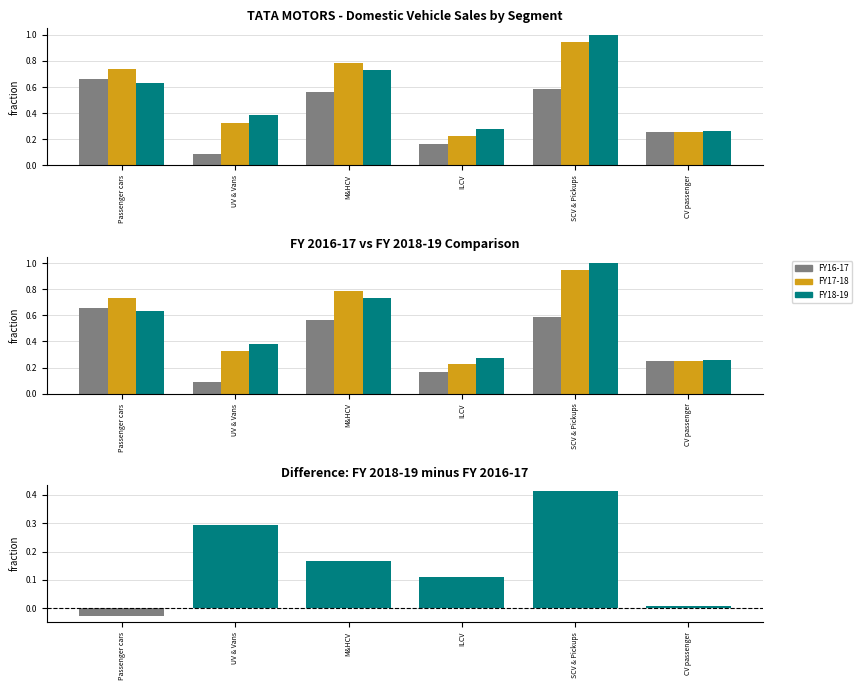

Which category has the highest value across all series?

SCV & Pickups